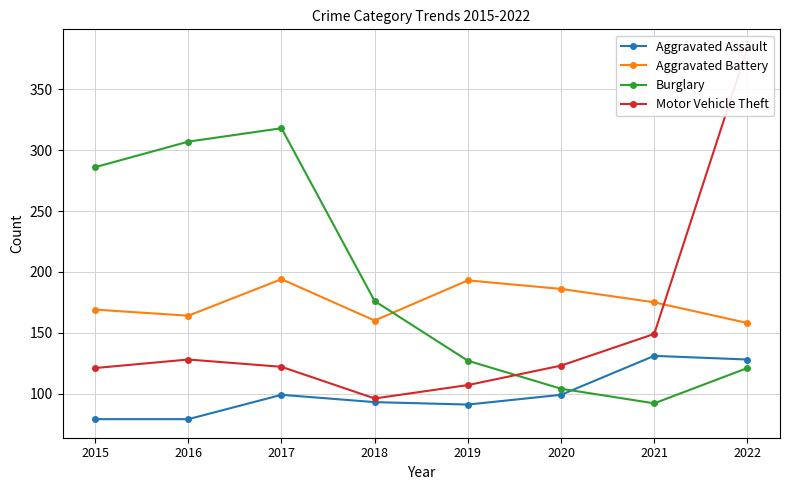

Which label corresponds to the largest value in the chart?

2022